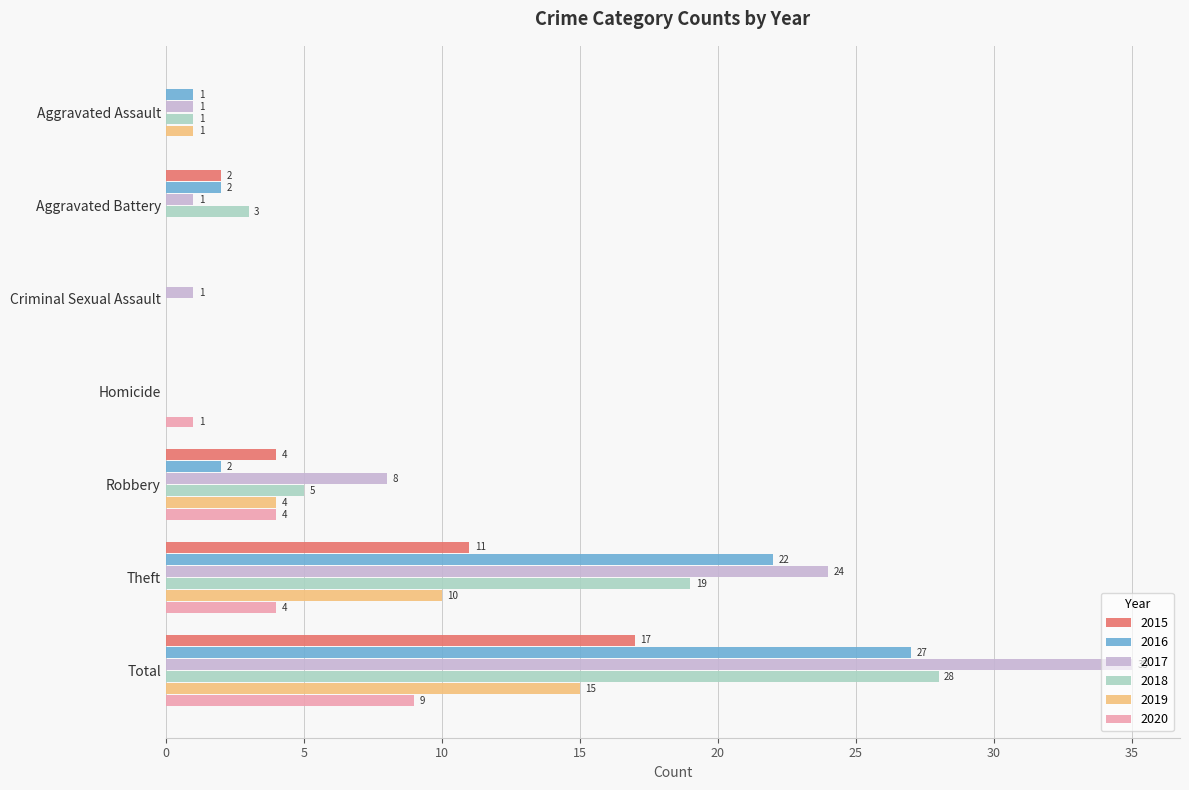

What value does the 2018 series have at Robbery?

5